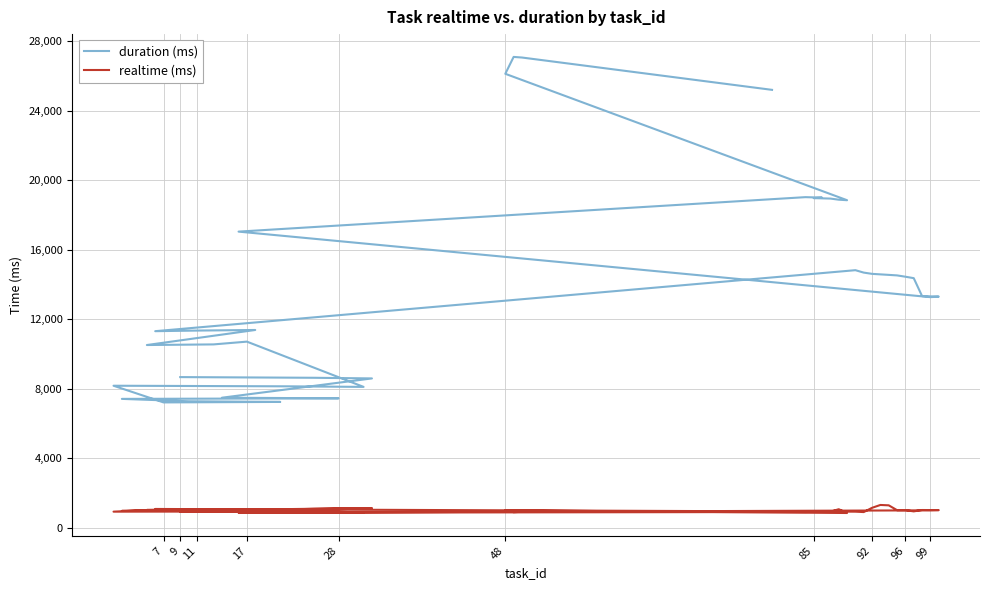

Rank the series at 99 from lowest to highest value.

realtime (ms), duration (ms)